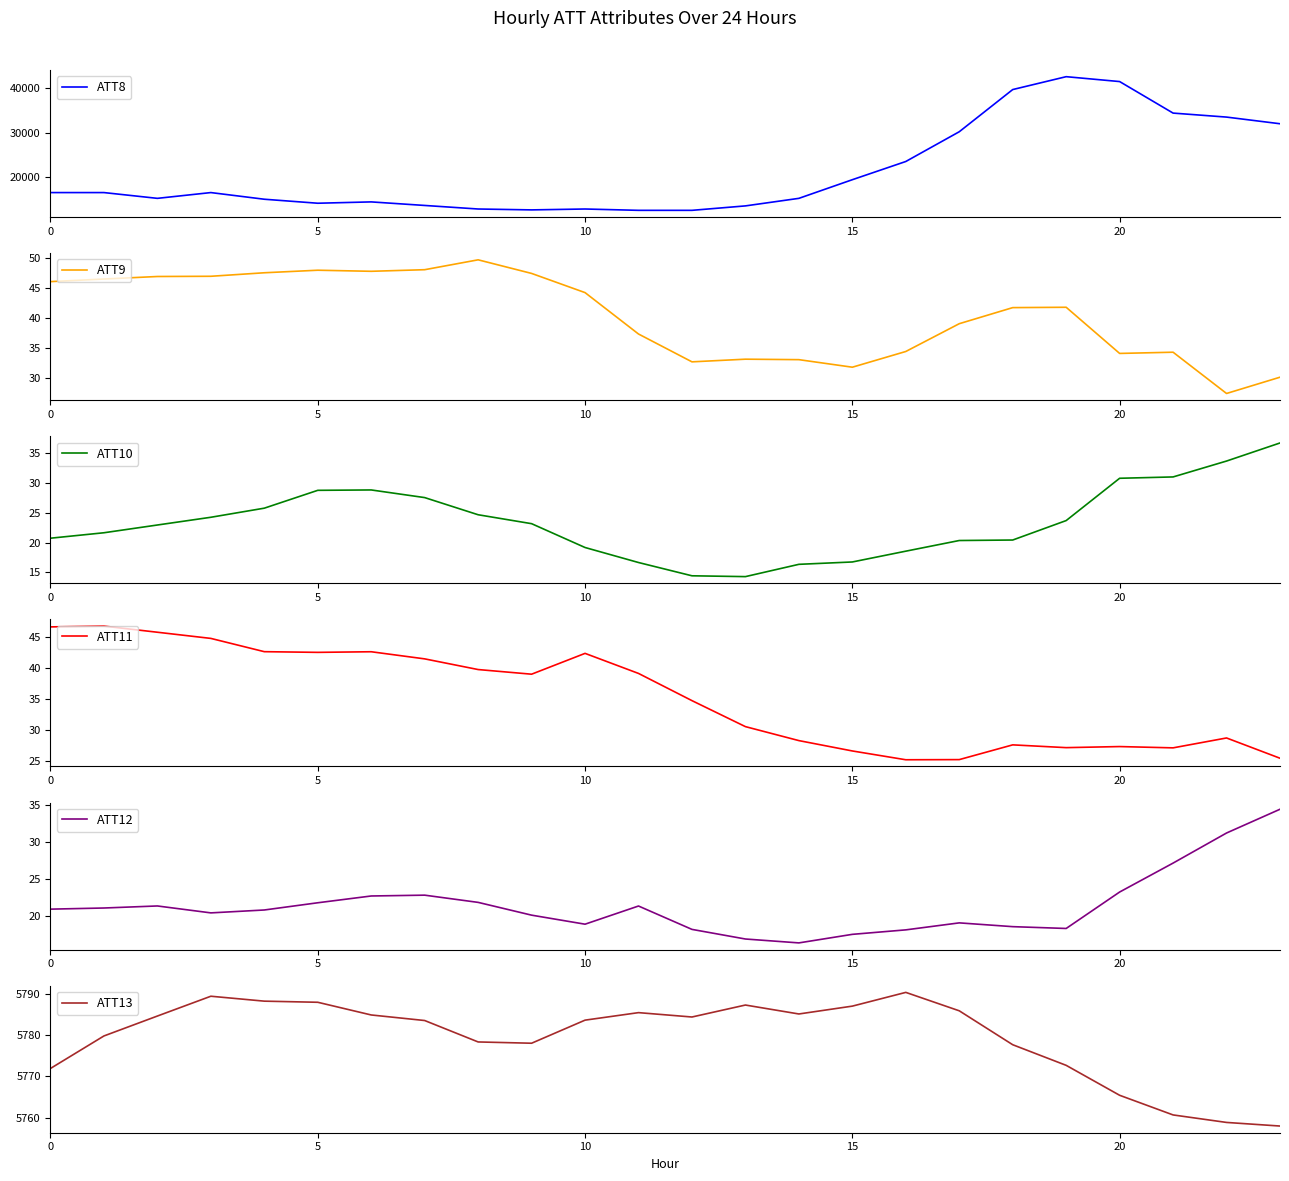

What is the value of the ATT10 point at the 7th from the left?

28.8